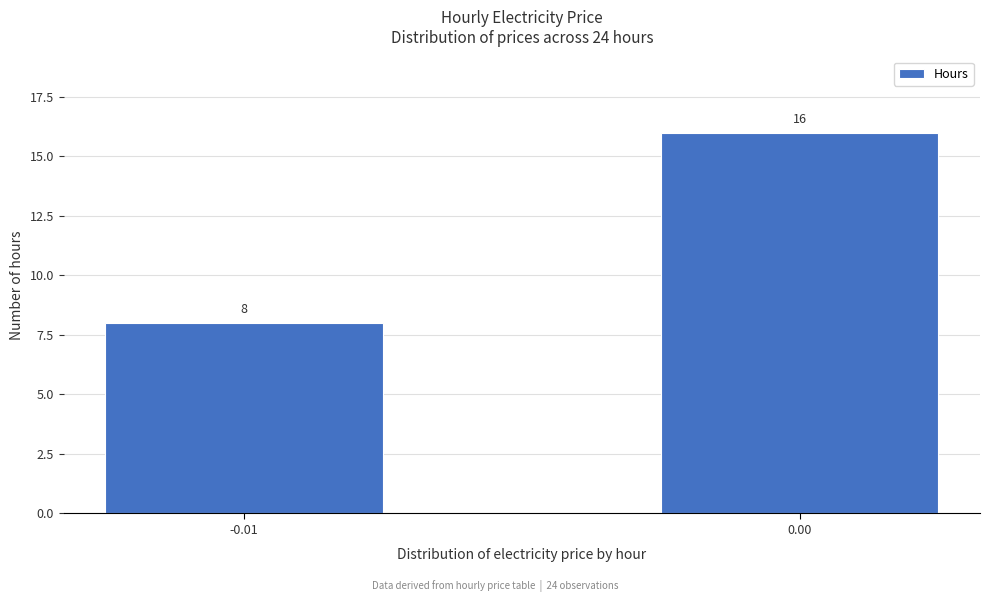

Reading left to right, list all the values displayed in this chart.

8	16